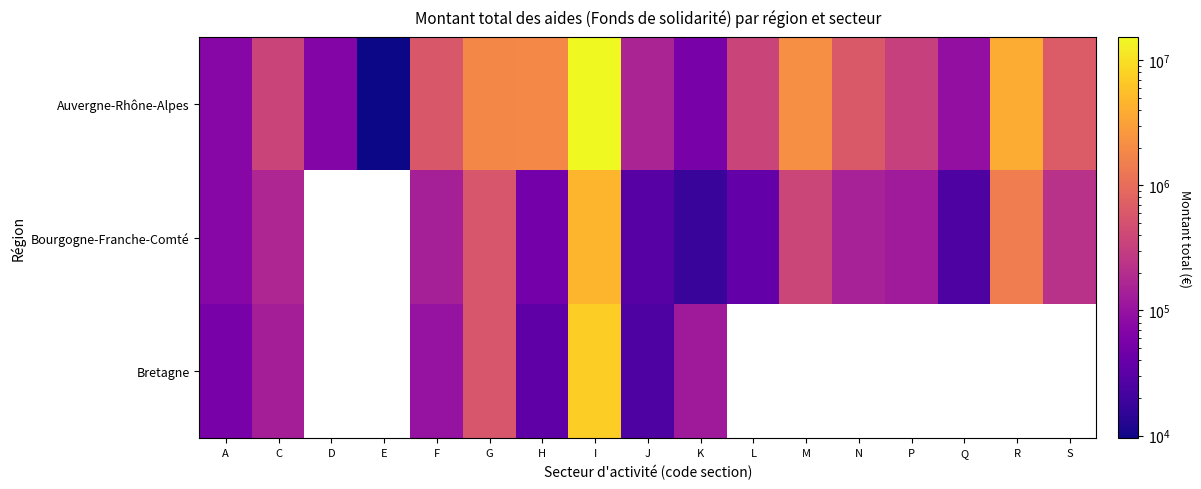

The value of Bourgogne-Franche-Comté at K is 25107.5. True or false?

False